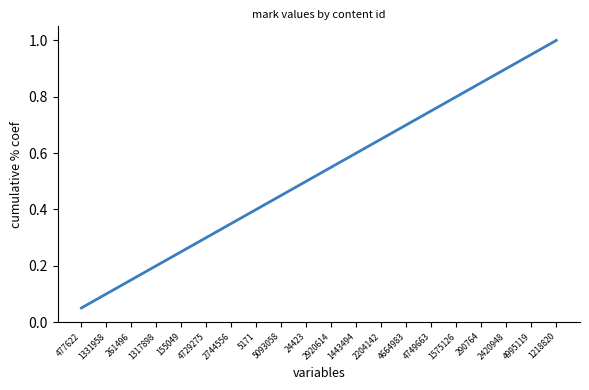

At which category does the chart reach its minimum across all series?

477622